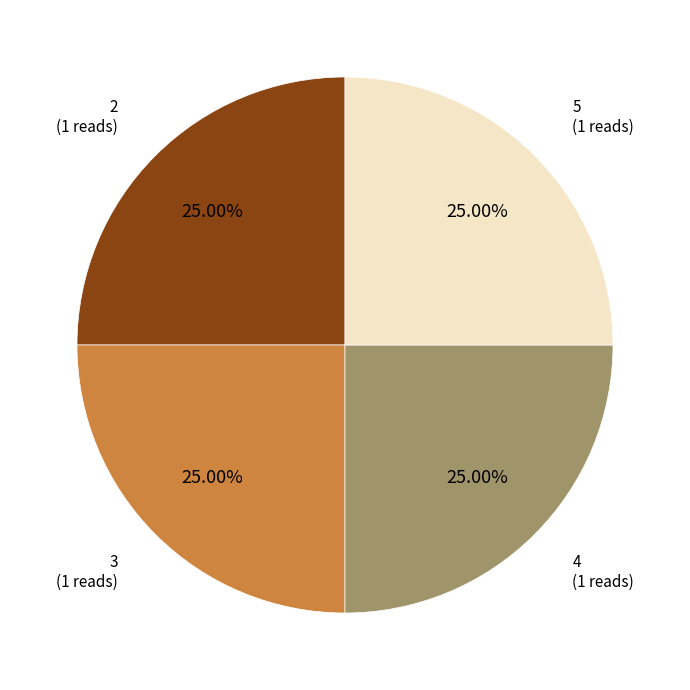

What is the ratio of the value at 3 (1 reads) to the value at 4 (1 reads)?

1.0